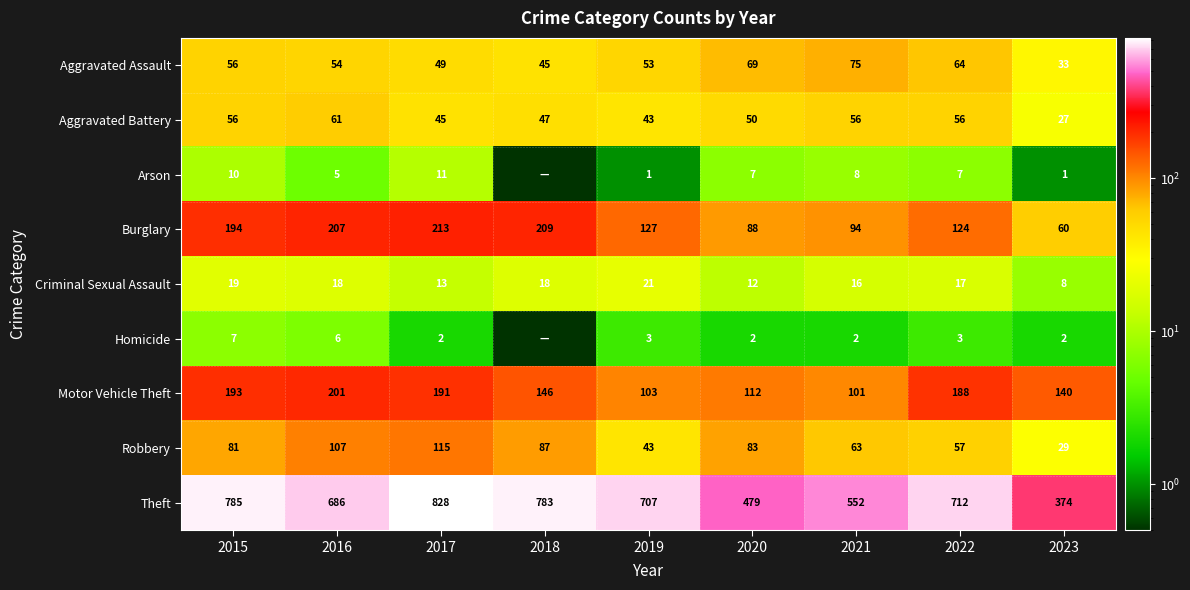

Read the Robbery value at 2020.

83.0